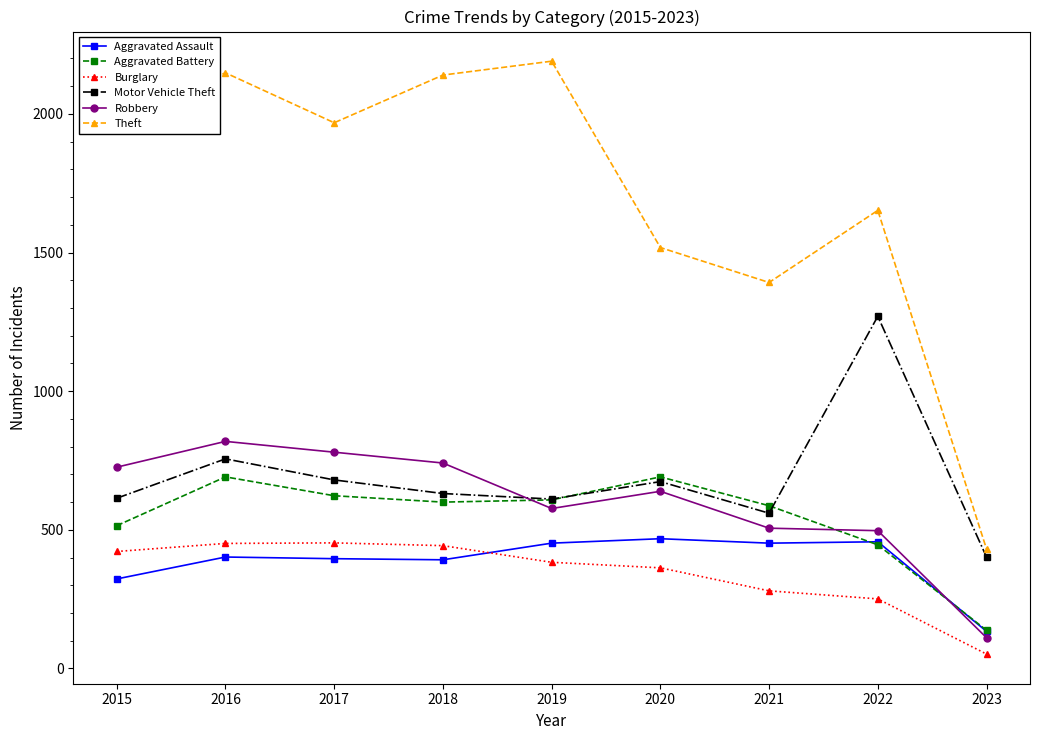

What is the minimum value shown in the chart?

52